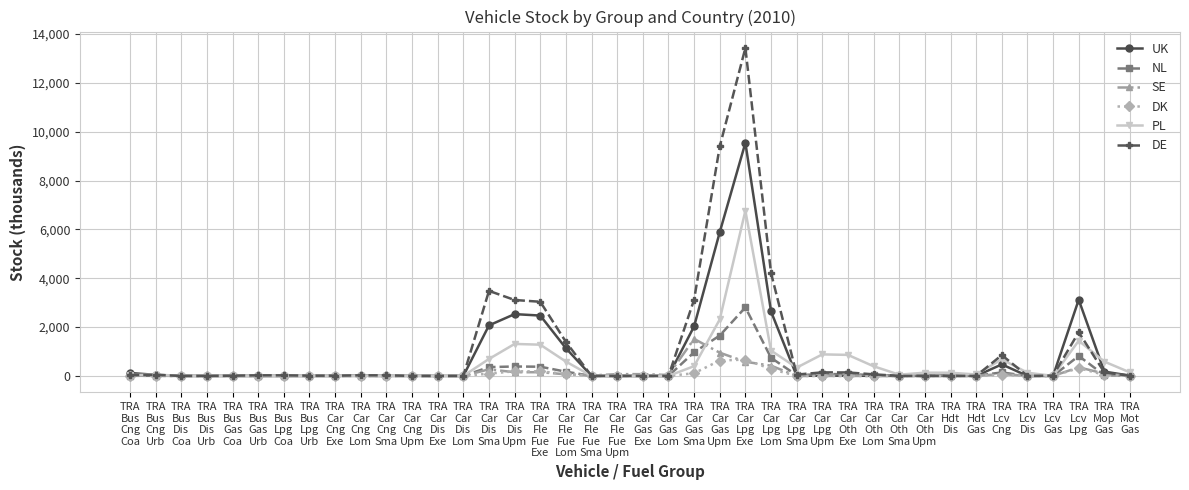

What is the sum of all DK values?

2668.8